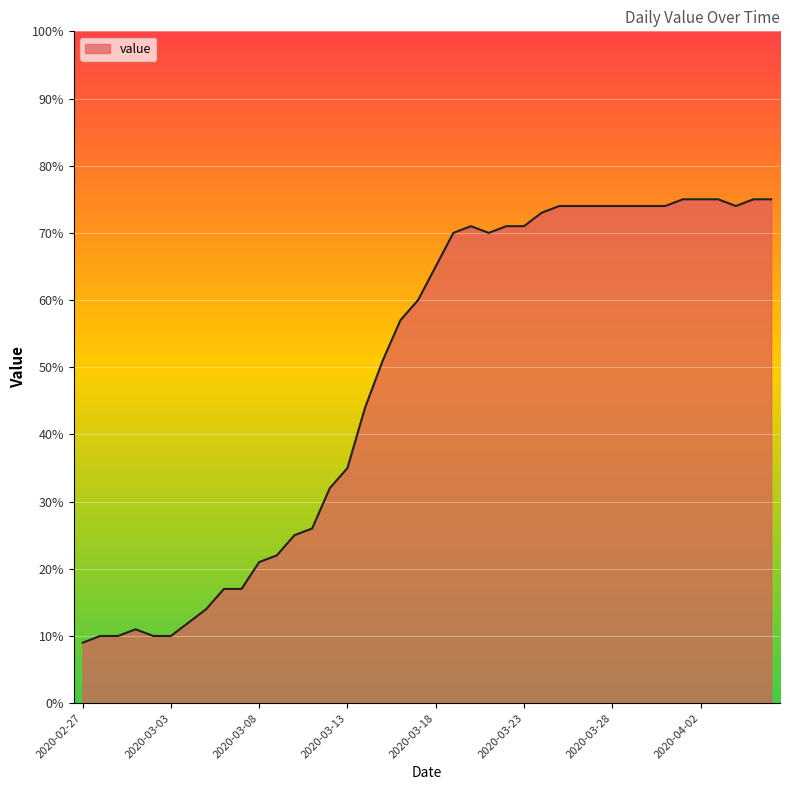

Does the chart have visible grid lines?

Yes